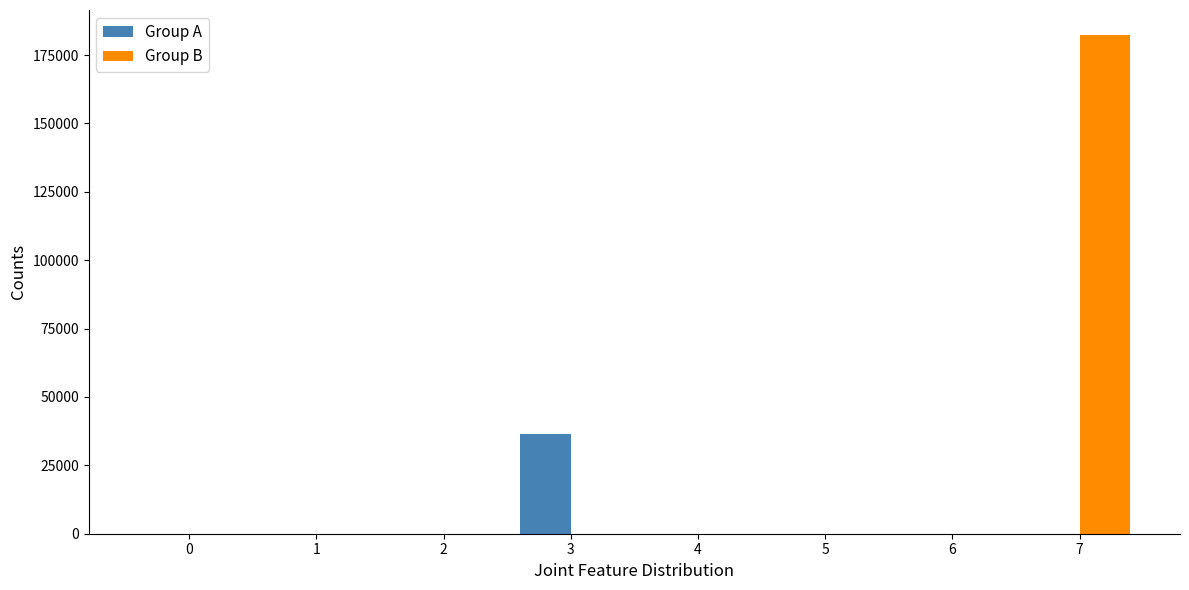

Which series has the largest total across all categories?

Group B